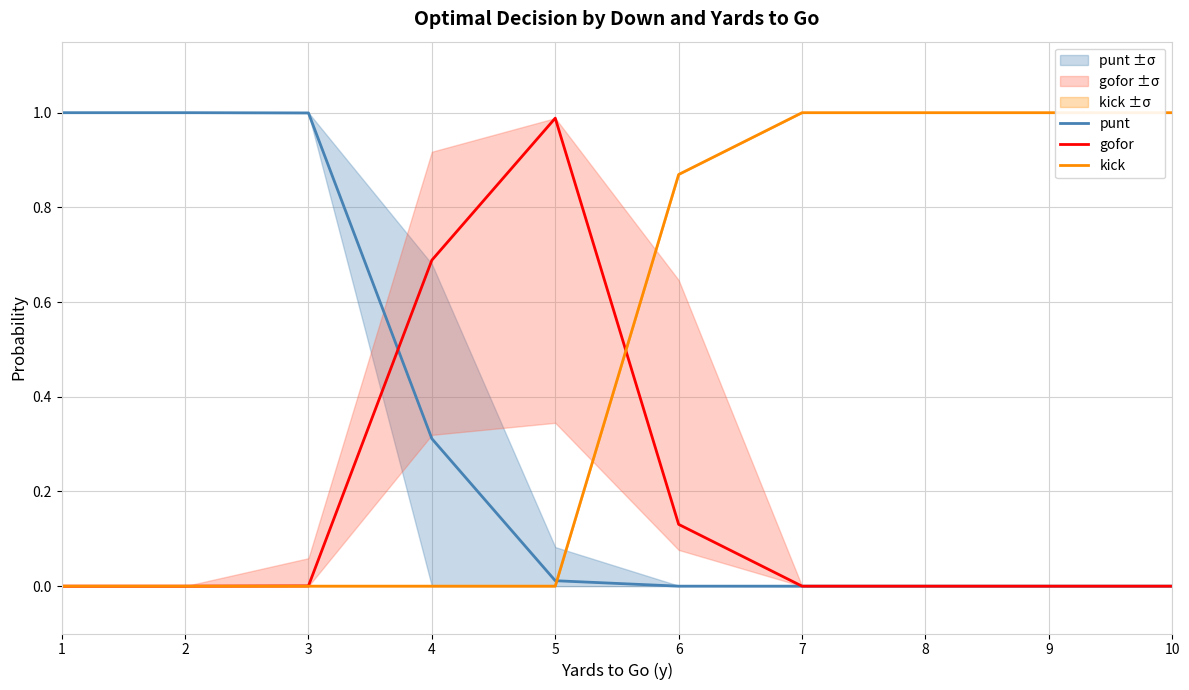

Is it true that kick equals 1.0 at 9?

True